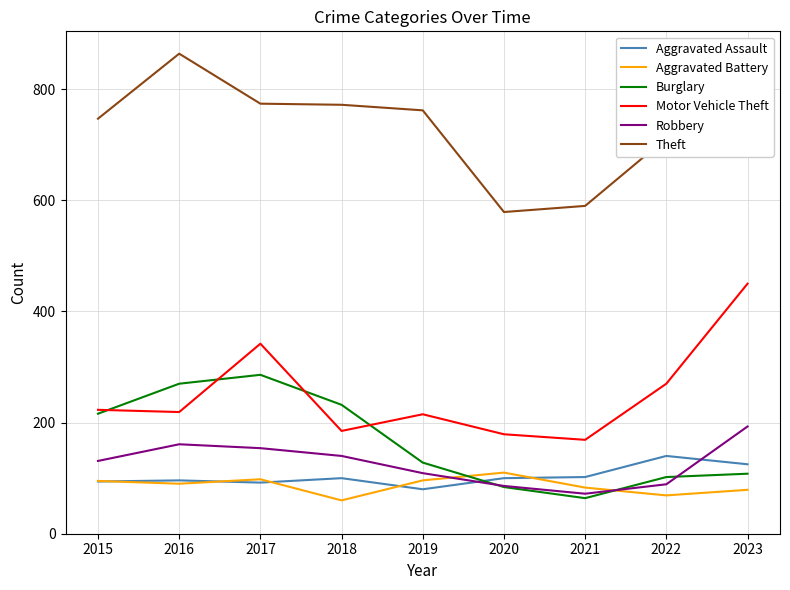

True or false: Burglary has more than 0 points higher than both neighbors.

True